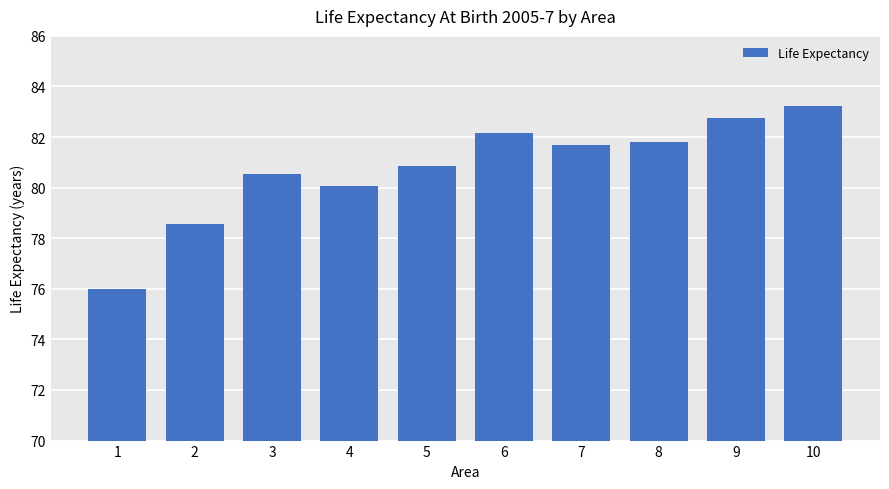

What is the sum of the values at 6 and 2?

160.7